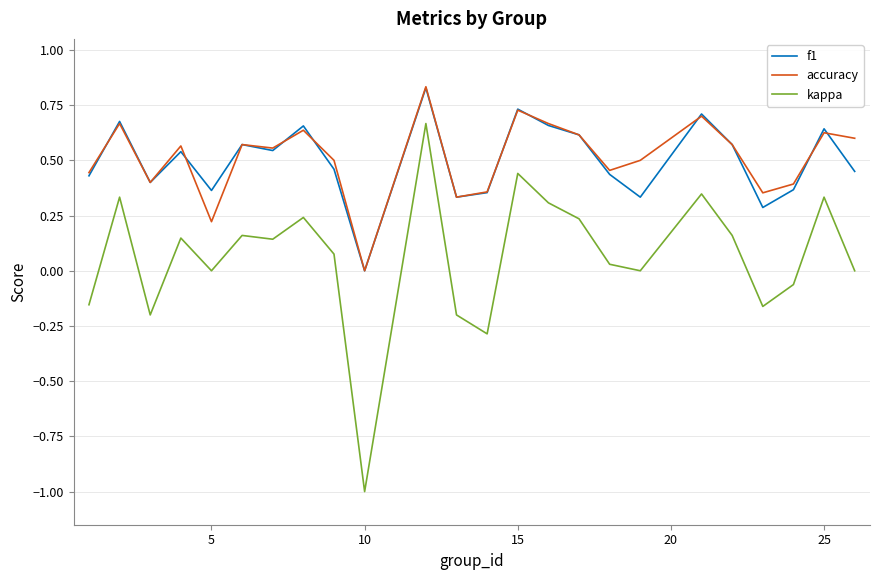

Count the number of data series in this chart.

3